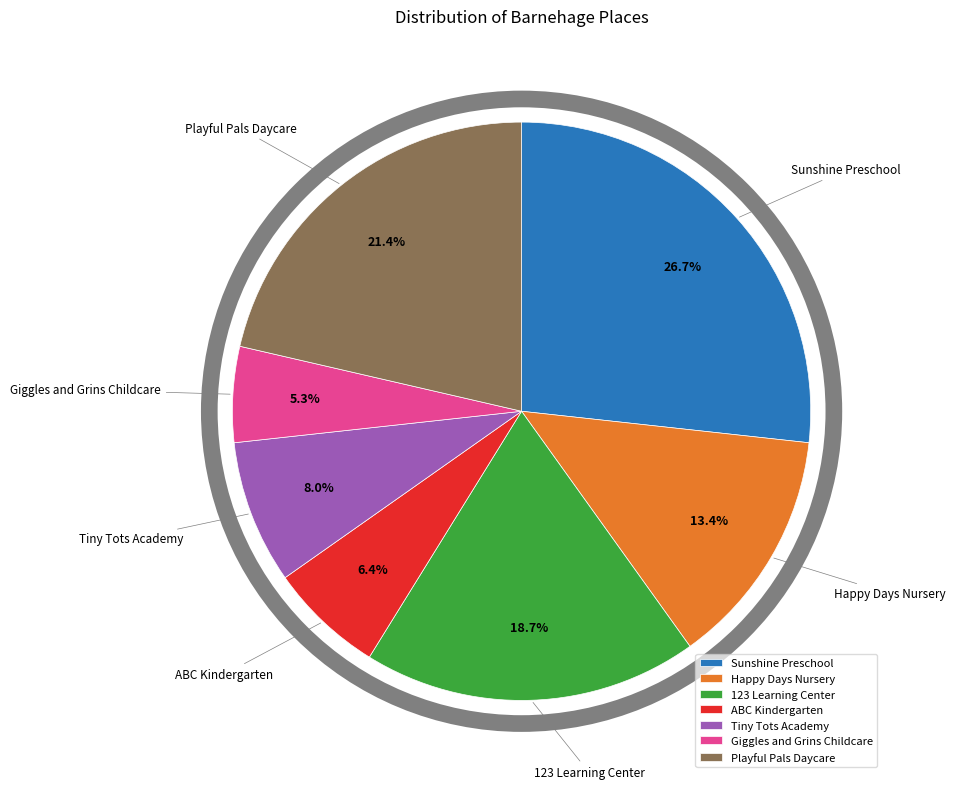

Which slice is the largest?

Sunshine Preschool